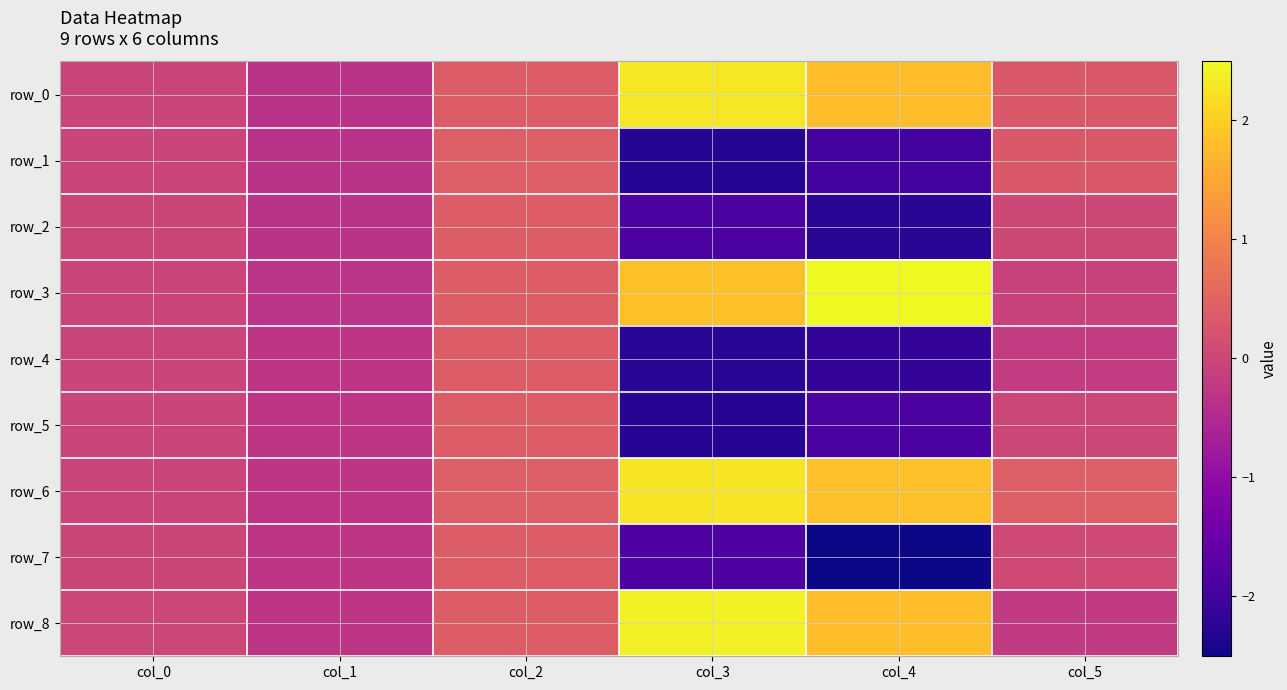

How many negative values does the row_3 series have?

3